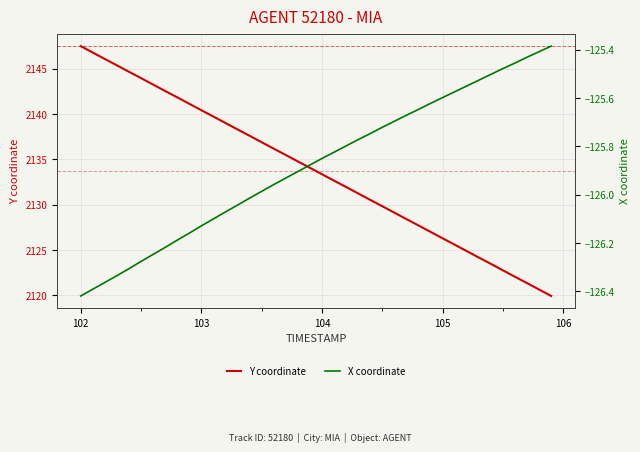

What is the highest value of the Y coordinate series?

2147.5